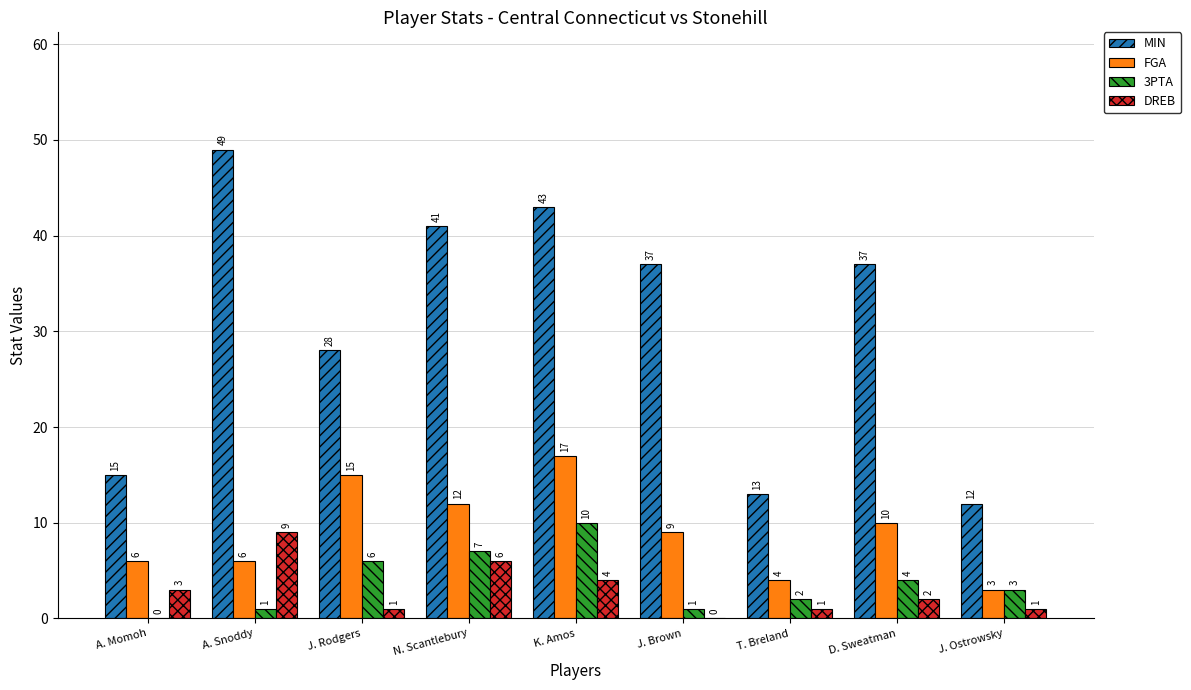

Which series has the largest total across all categories?

MIN